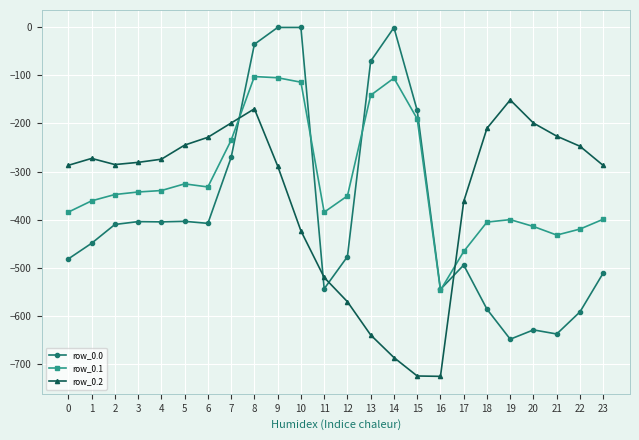

True or false: row_0.2 has more than 0 interior local peaks.

True